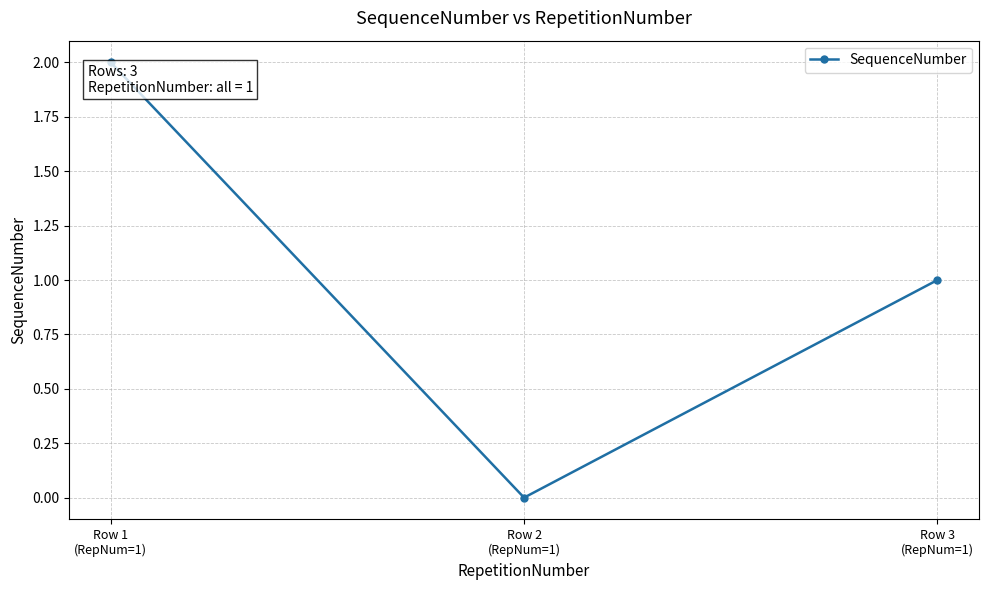

How many lines are shown in the chart?

1